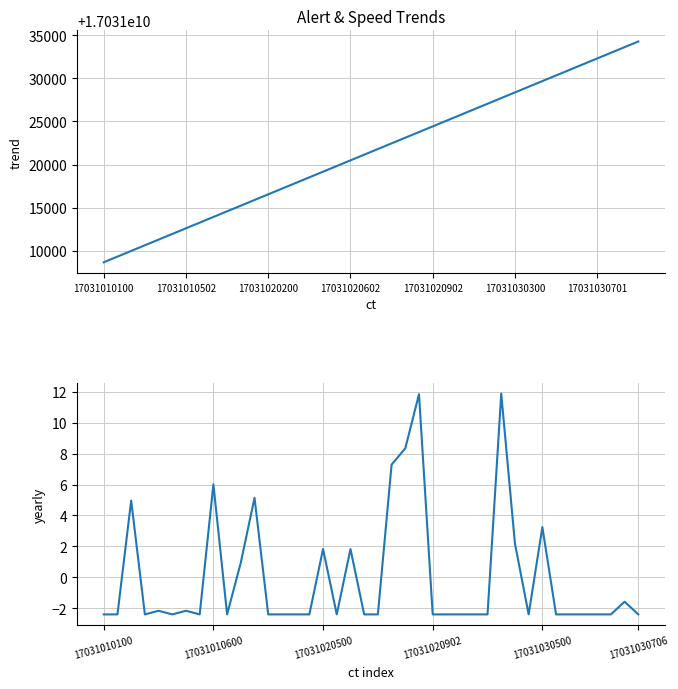

Count the number of categories in the chart.

40